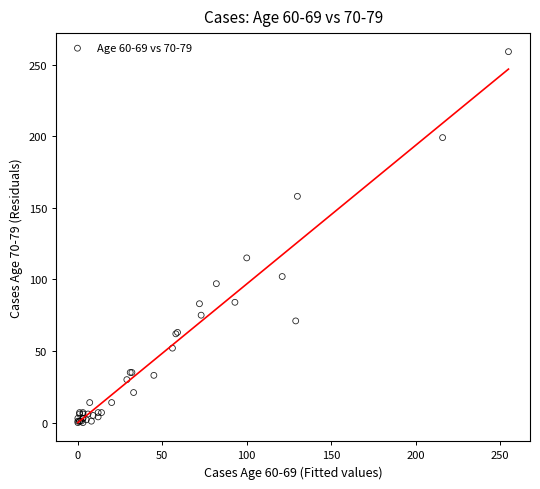

What Y value in the scatter plot is closest to 129?

115